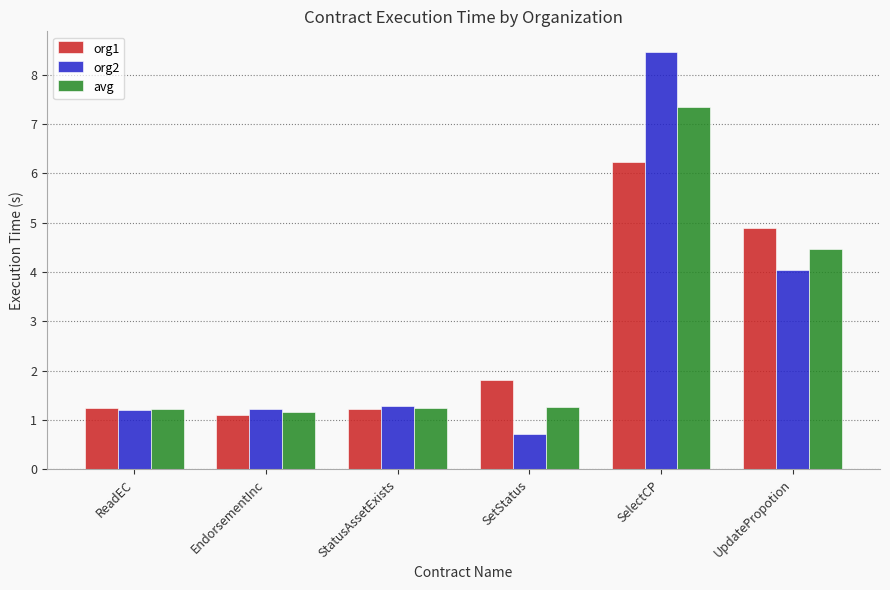

What is the sum of all org1 values?

16.5